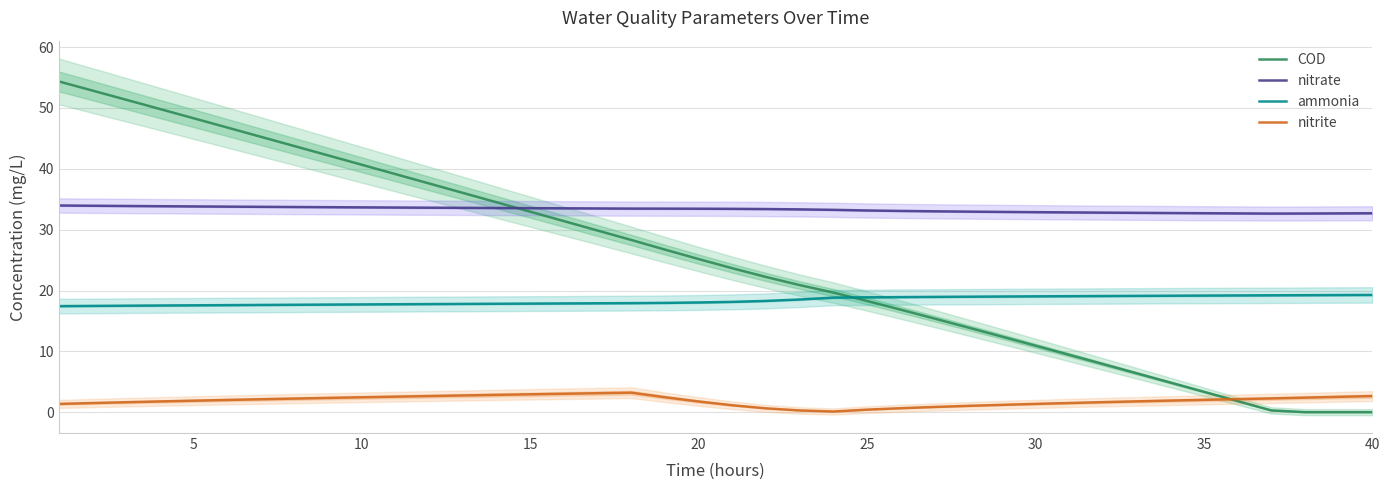

What is the highest value of the nitrate series?

34.0